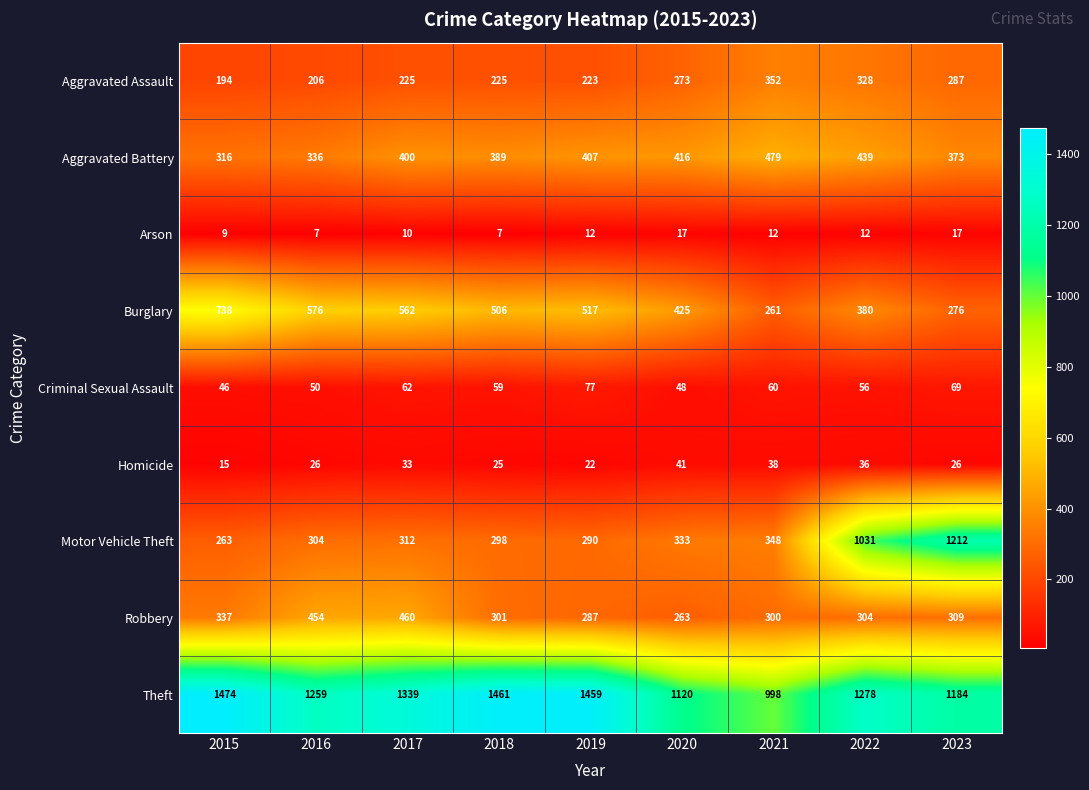

Rank the series by their maximum value, from highest to lowest.

Theft, Motor Vehicle Theft, Burglary, Aggravated Battery, Robbery, Aggravated Assault, Criminal Sexual Assault, Homicide, Arson